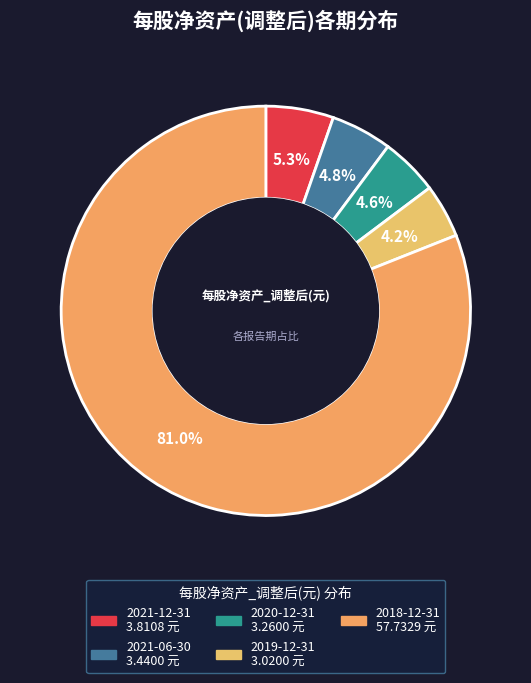

What is the ratio of the value at 2019-12-31 to the value at 2021-12-31?

0.8